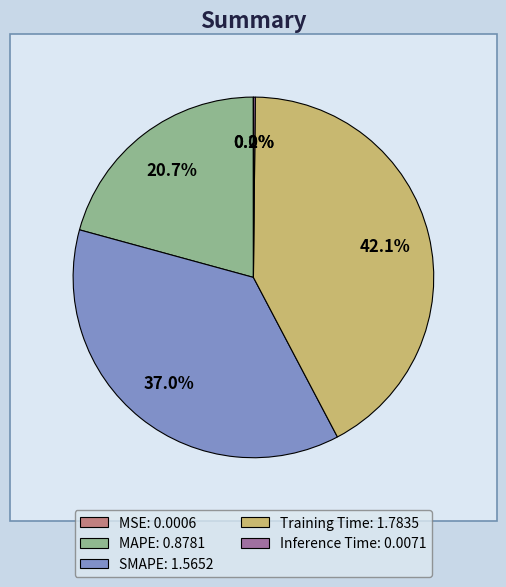

Count the number of slices in the pie.

5